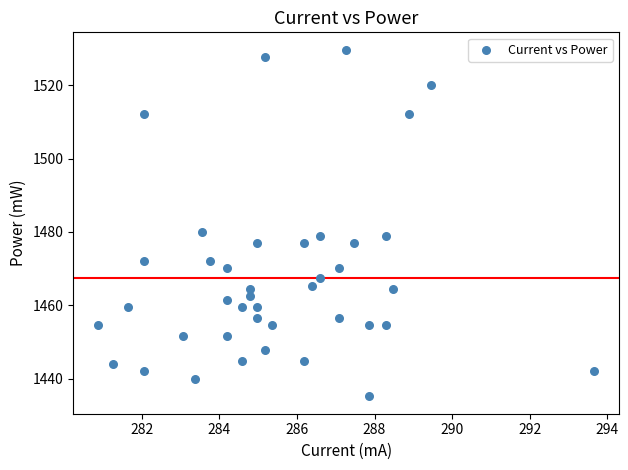

What is the range of X values (max minus min)?

12.8